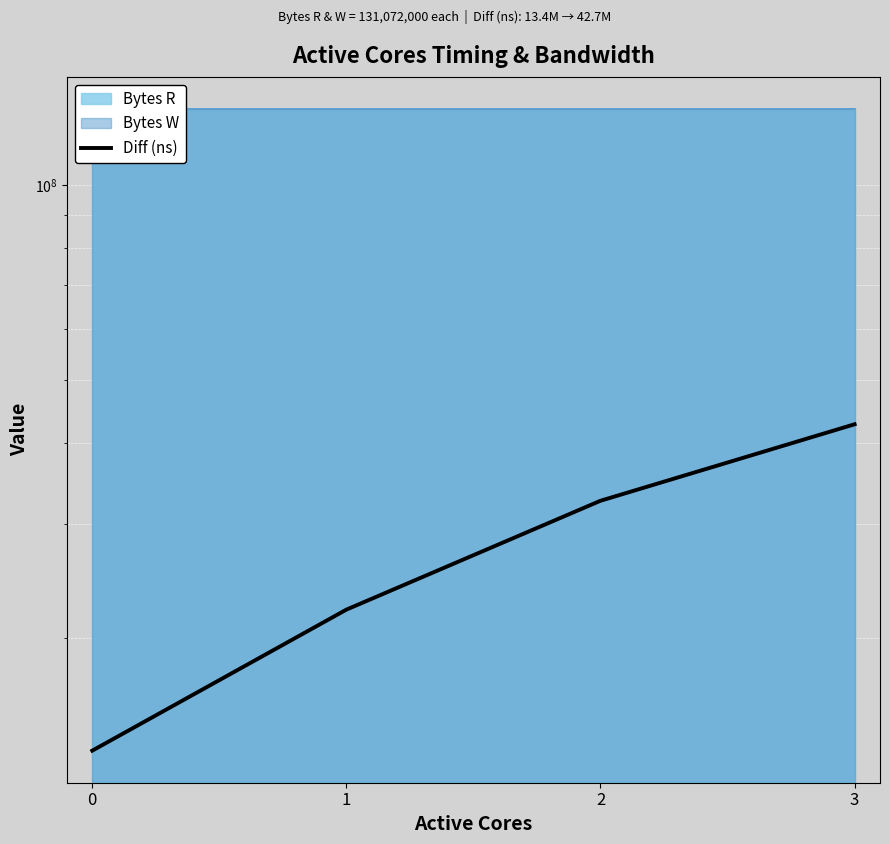

How many values are between 22115509 and 42738711?

3